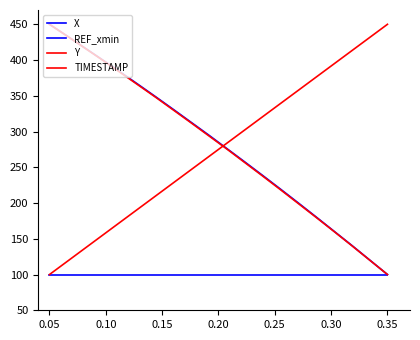

Reading left to right, what are all the values shown in this chart?

X: 450.0	433.5	416.7	399.9	382.9	365.6	348.1	330.3	312.2	294.2	275.6	257.1	238.3	219.2	199.9	180.3	160.5	140.7	120.3	100.0
REF_xmin: 100.0	100.0	100.0	100.0	100.0	100.0	100.0	100.0	100.0	100.0	100.0	100.0	100.0	100.0	100.0	100.0	100.0	100.0	100.0	100.0
Y: 450.0	433.4	416.5	399.7	382.2	364.8	347.4	329.4	311.5	293.2	275.0	256.2	237.4	218.4	199.1	179.7	160.1	140.3	120.1	100.0
TIMESTAMP: 100.0	118.4	136.8	155.3	173.7	192.1	210.5	228.9	247.4	265.8	284.2	302.6	321.1	339.5	357.9	376.3	394.7	413.2	431.6	450.0